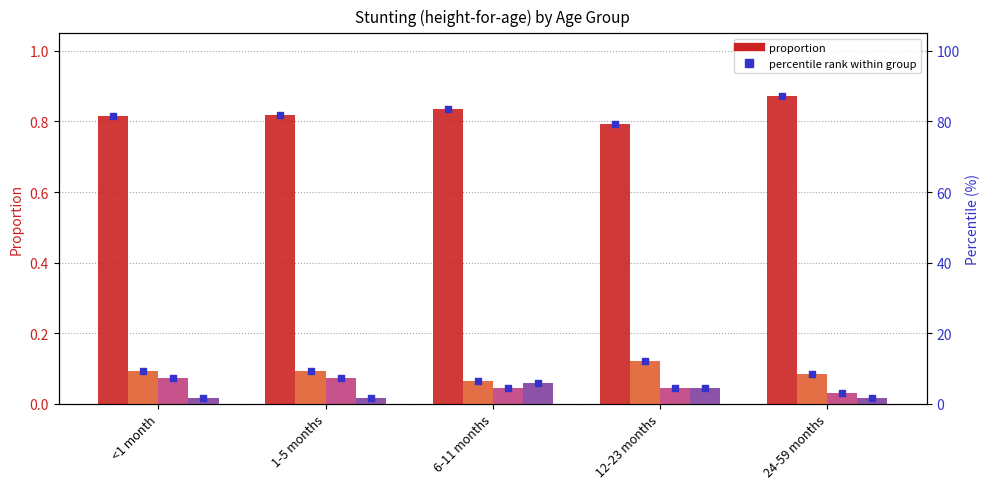

What is the total value across all series at 1-5 months?

82.8